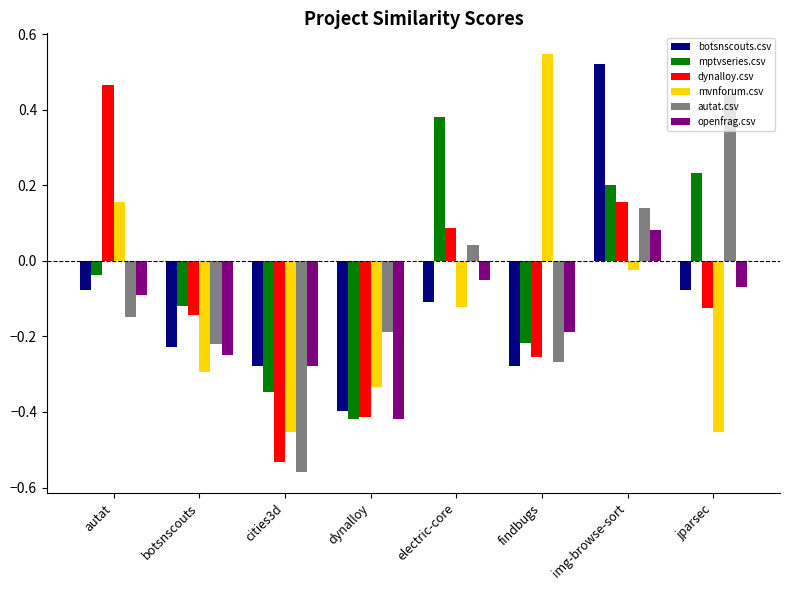

What is the total value across all series at findbugs?

-0.7